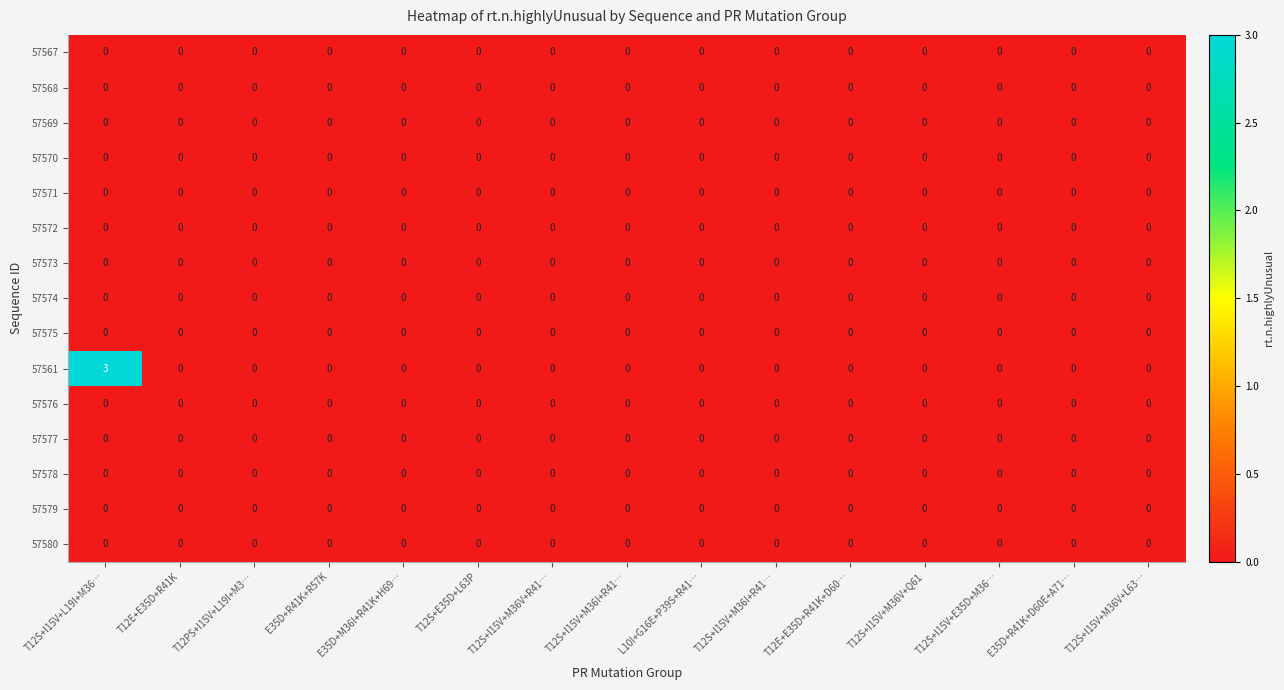

At T12S+I15V+M36V+R41…, list the series in order from largest to smallest.

57567, 57568, 57569, 57570, 57571, 57572, 57573, 57574, 57575, 57561, 57576, 57577, 57578, 57579, 57580